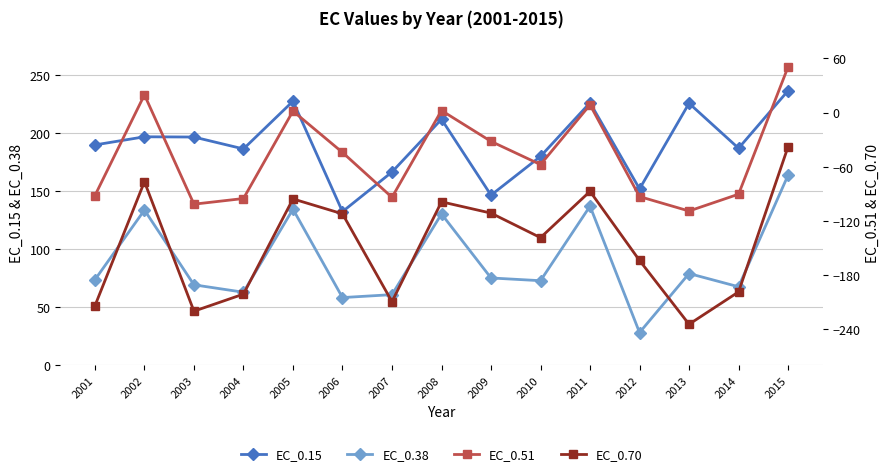

What is the total value across all series at 2010?

56.8